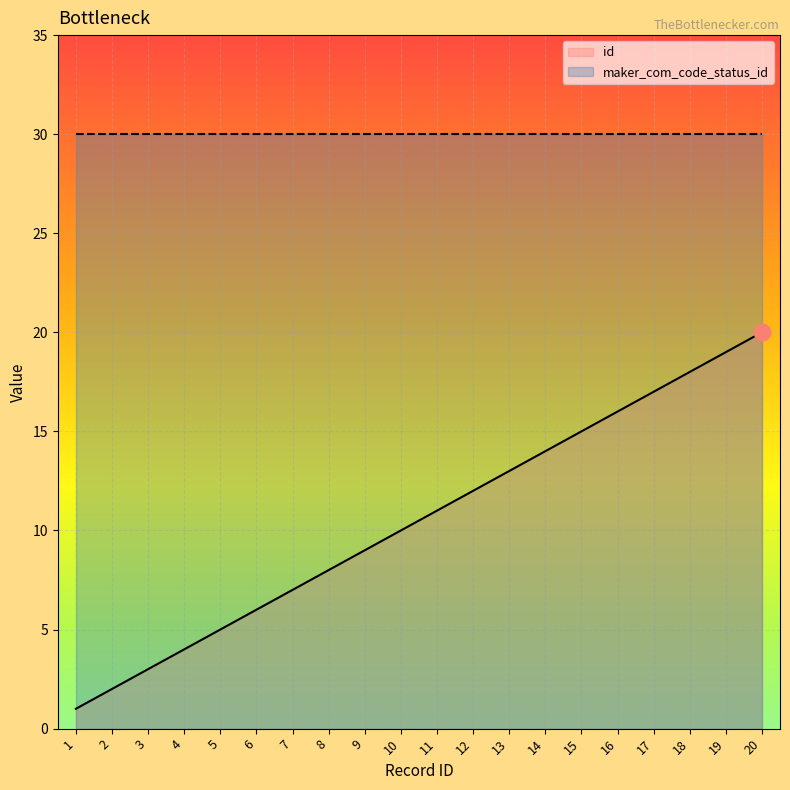

At which label is maker_com_code_status_id closest to 30?

1